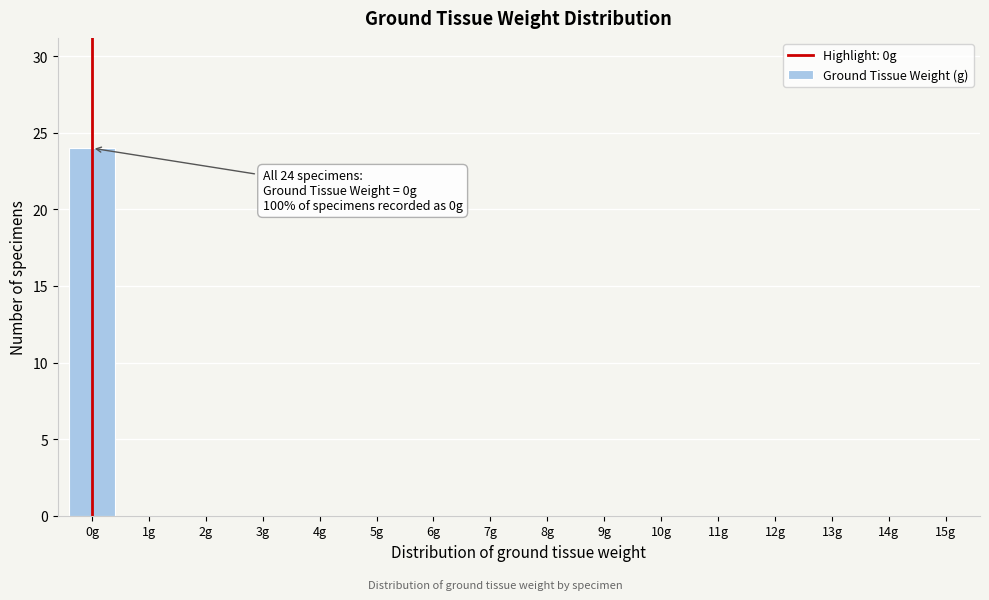

Reading right to left, what are all the values shown in this chart?

15g=0	14g=0	13g=0	12g=0	11g=0	10g=0	9g=0	8g=0	7g=0	6g=0	5g=0	4g=0	3g=0	2g=0	1g=0	0g=24